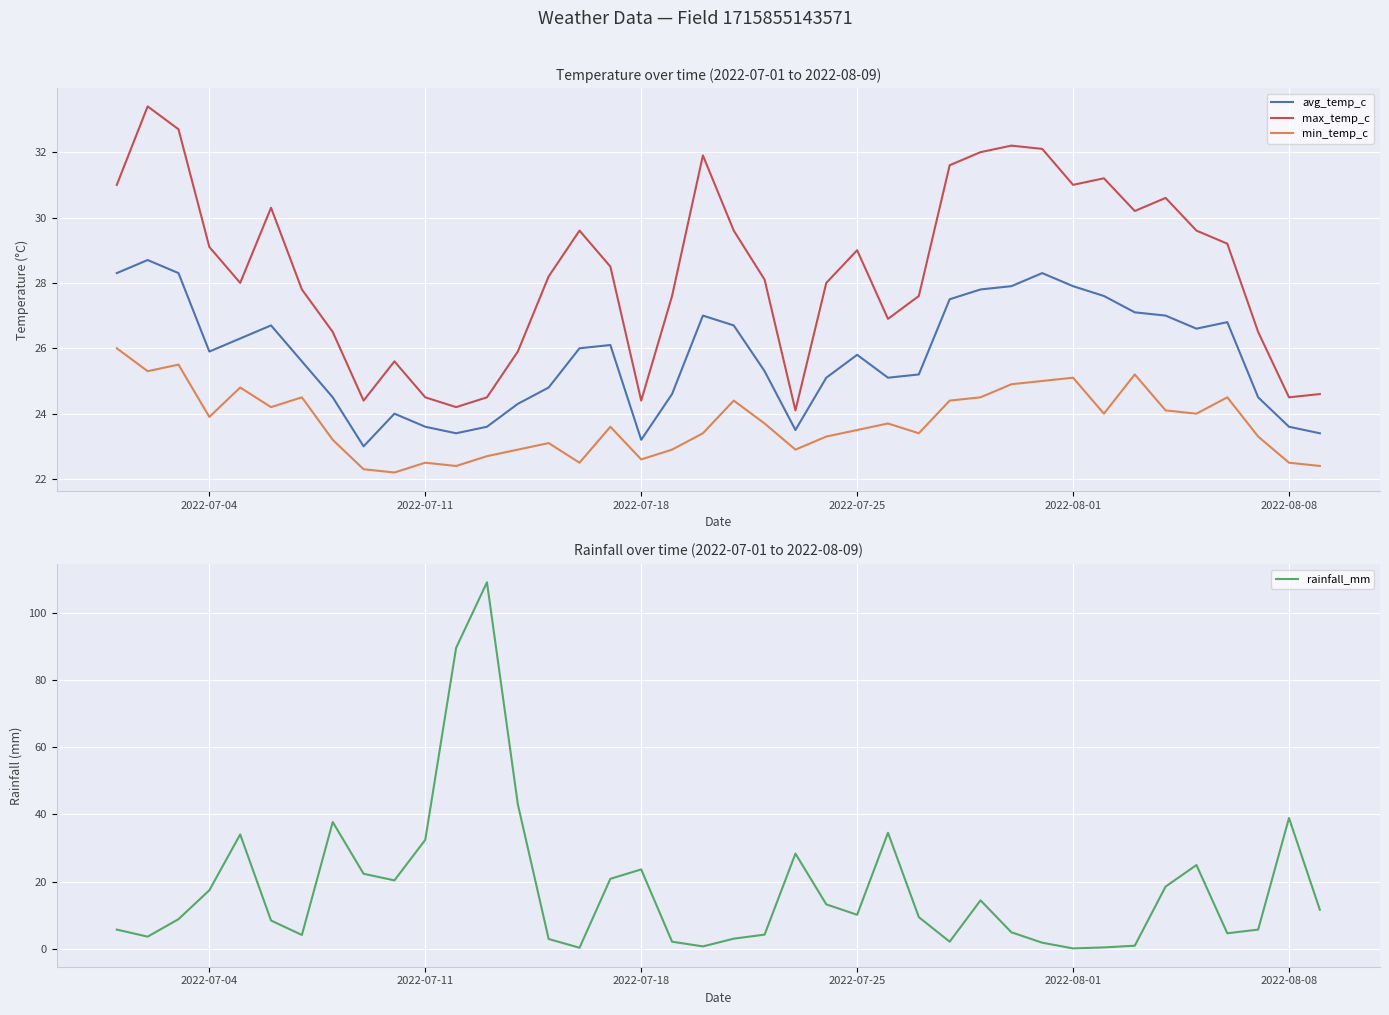

What is the highest value of the max_temp_c series?

33.4